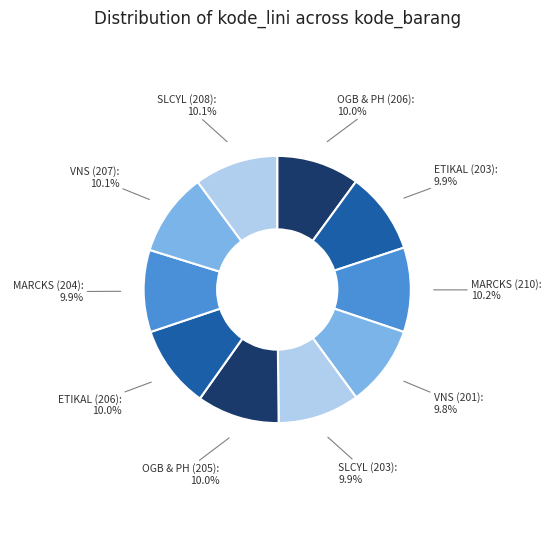

How many segments does this pie chart have?

10